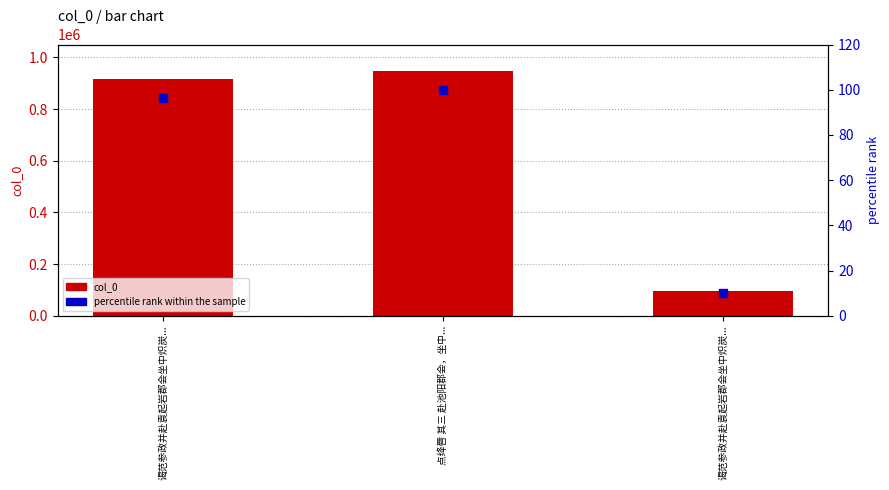

Which series contains the lowest Y value?

percentile rank within the sample